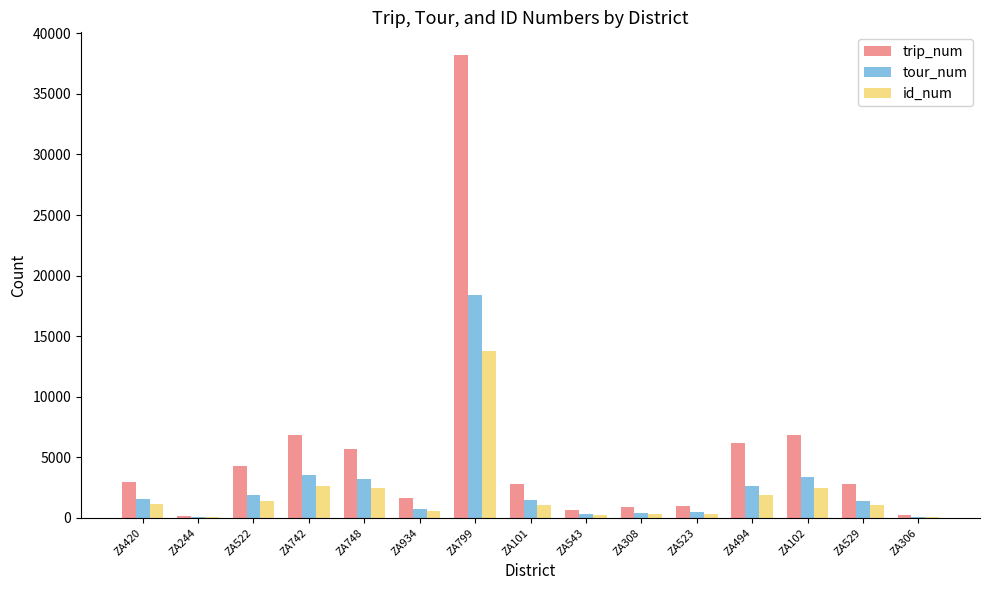

The value of id_num at ZA799 is 13799. True or false?

True